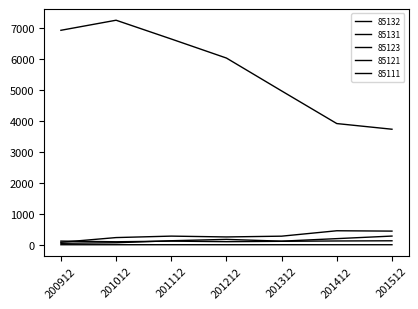

At which label is 85111 closest to 0?

200912